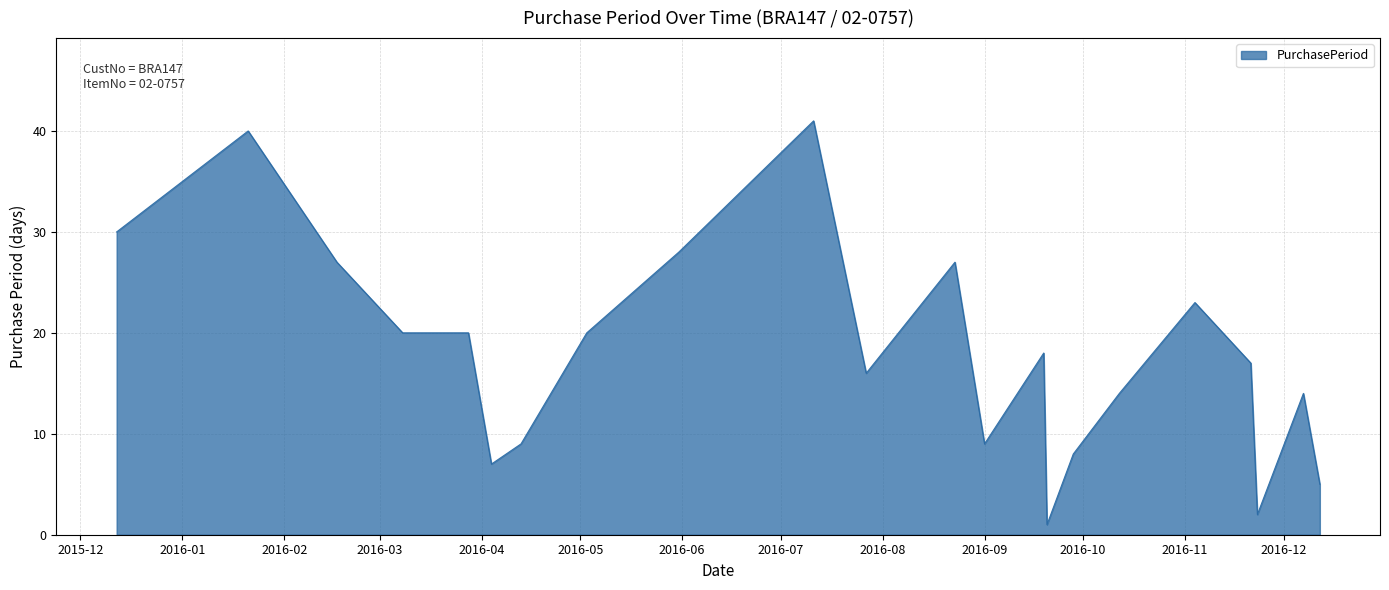

What is the maximum value shown in the chart?

41